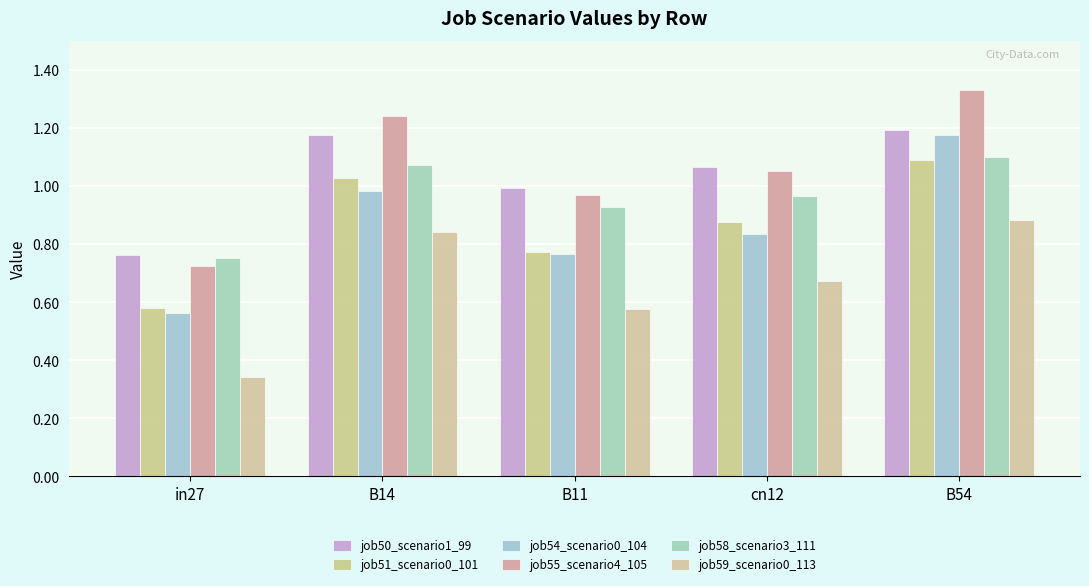

What are all the series names shown in the legend?

job50_scenario1_99, job51_scenario0_101, job54_scenario0_104, job55_scenario4_105, job58_scenario3_111, job59_scenario0_113